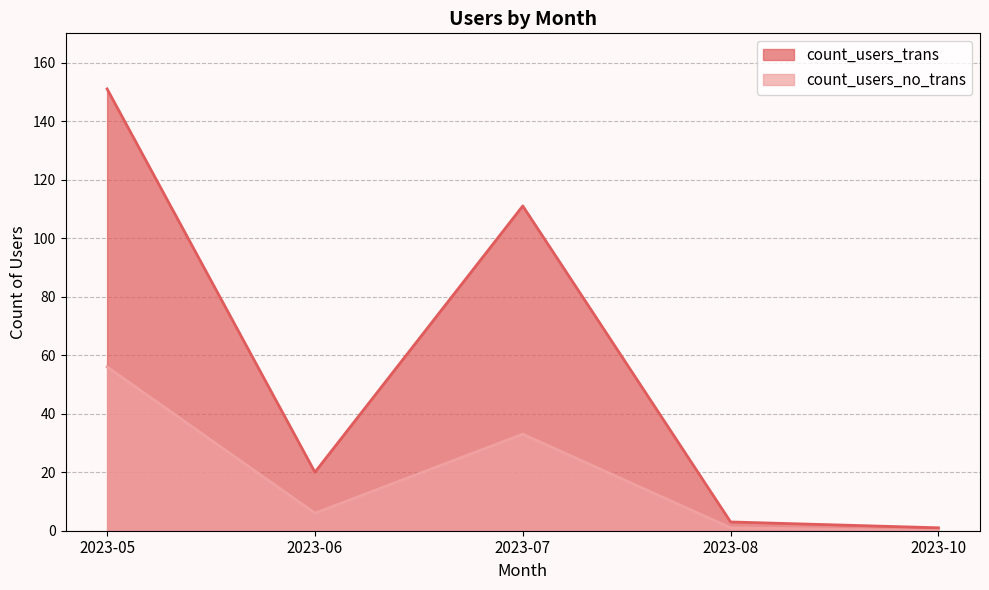

Where does the count_users_trans series first go above 20?

2023-05